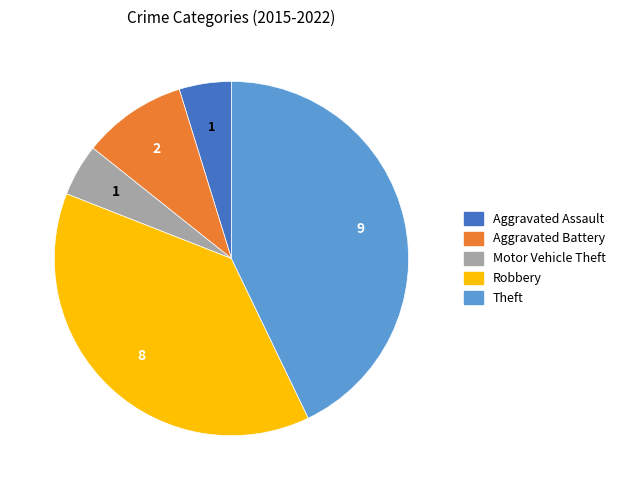

Combined, do Aggravated Assault and Aggravated Battery account for over 50%?

No